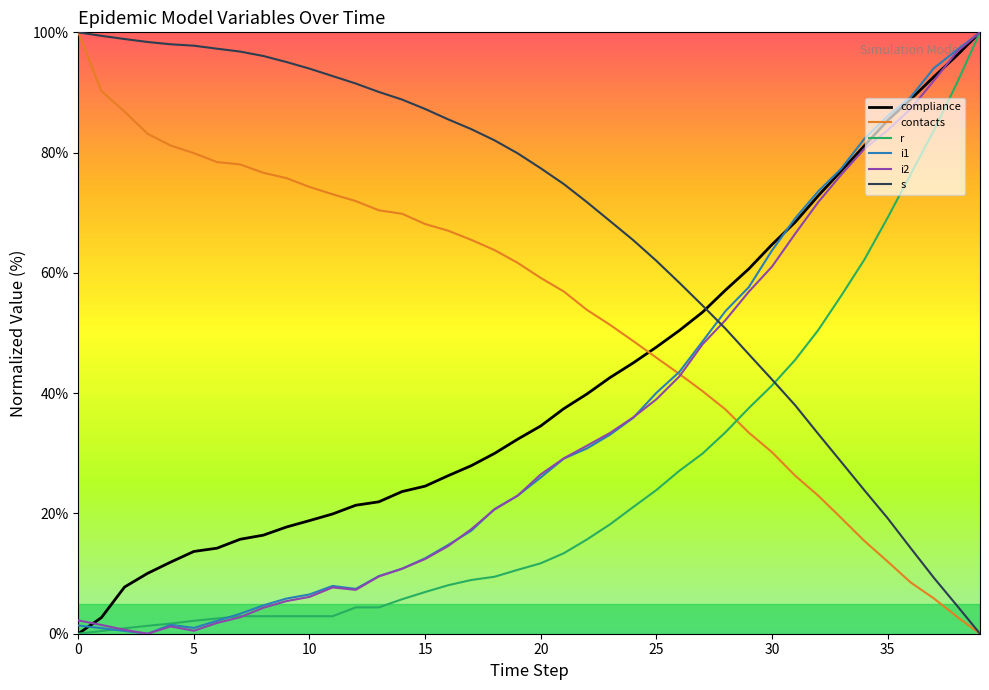

True or false: i2 and contacts cross at least once.

True